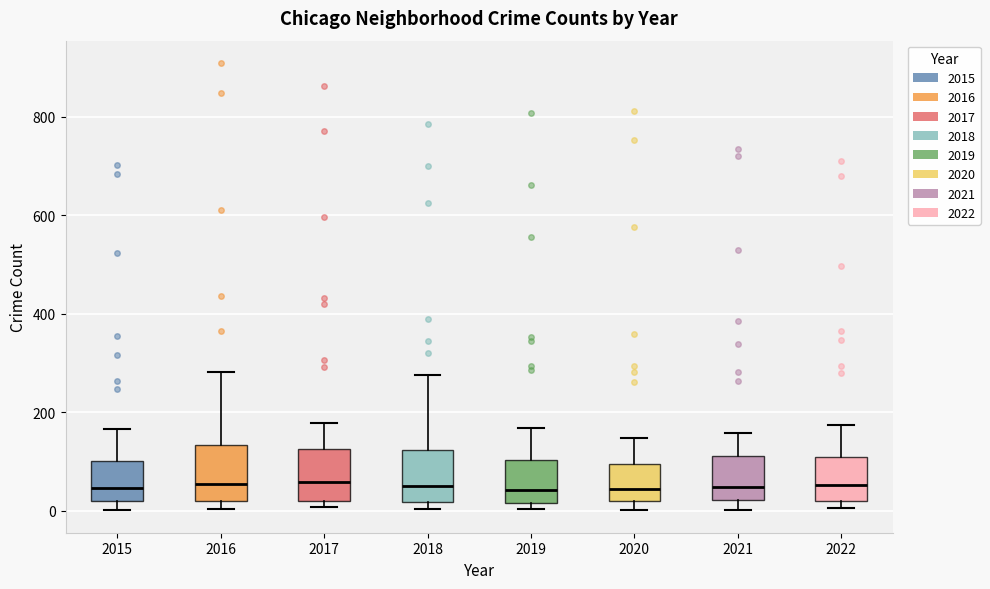

Reading left to right, read every box against the y-axis: the position of its median line, the range the box covers, and the ends of its whiskers. The values are not printed on the chart, so give them approximately, as read against the axis.

2015: median 40, box 20 to 100, whiskers 0 to 160
2016: median 60, box 20 to 140, whiskers 0 to 280
2017: median 60, box 20 to 120, whiskers 0 to 180
2018: median 60, box 20 to 120, whiskers 0 to 280
2019: median 40, box 20 to 100, whiskers 0 to 160
2020: median 40, box 20 to 100, whiskers 0 to 140
2021: median 40, box 20 to 120, whiskers 0 to 160
2022: median 60, box 20 to 100, whiskers 0 to 180